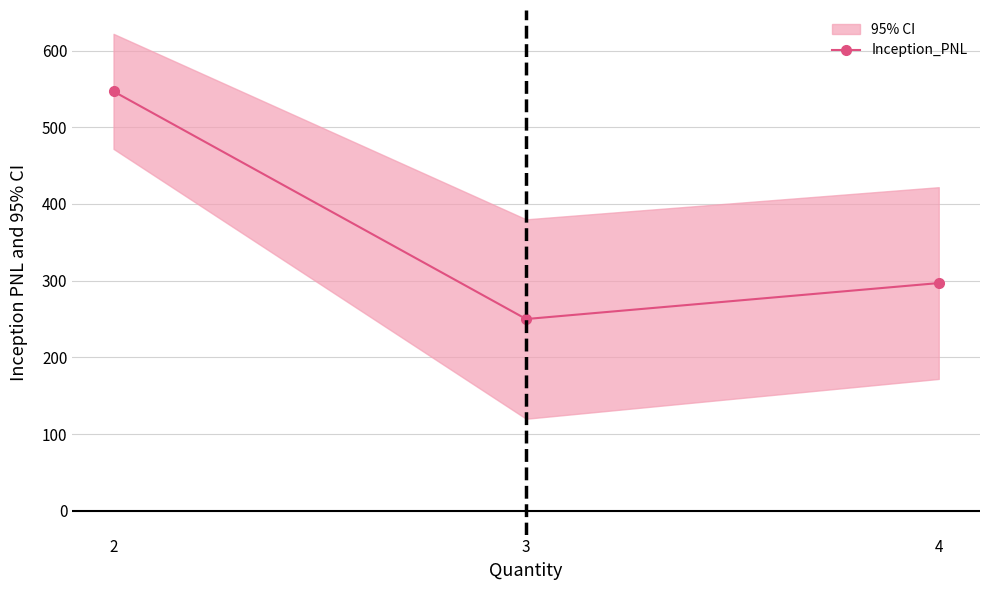

How many lines are shown in the chart?

1